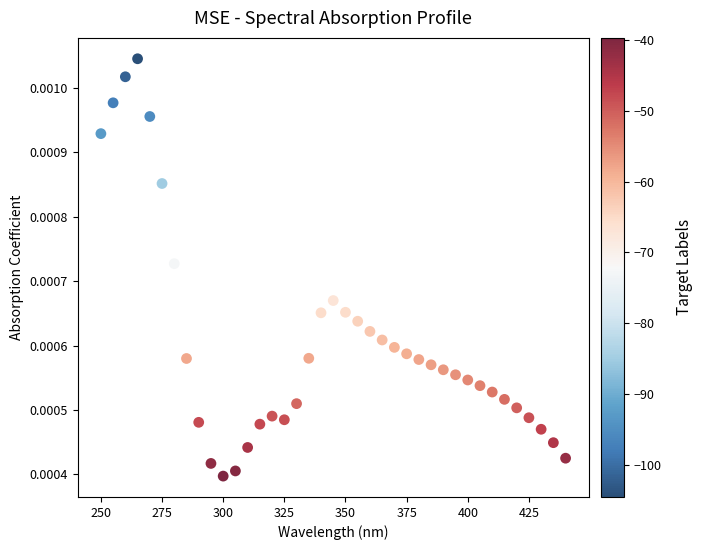

What is the range of X values (max minus min)?

190.0